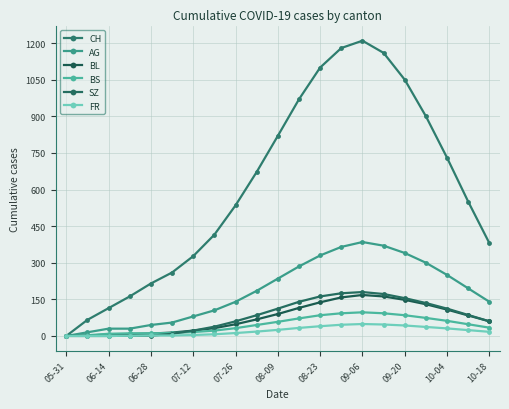

True or false: CH has more than 2 points higher than both neighbors.

False